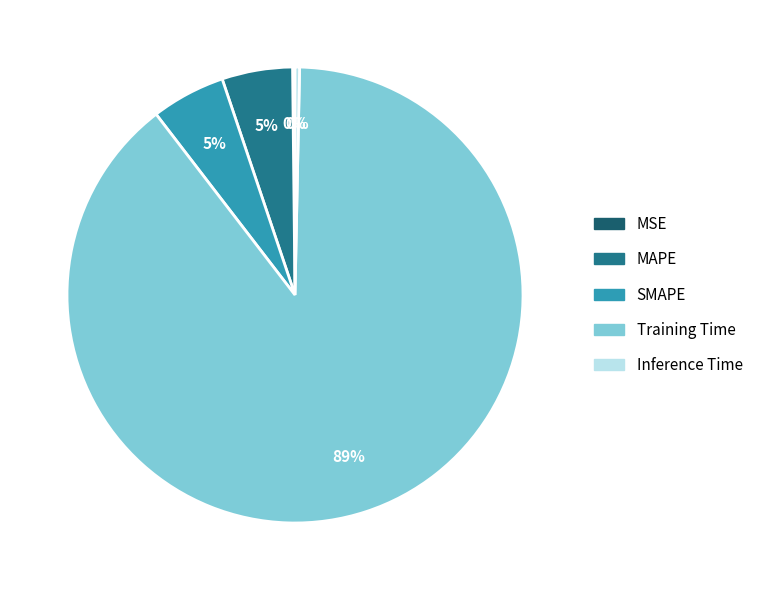

Which category accounts for the majority?

Training Time